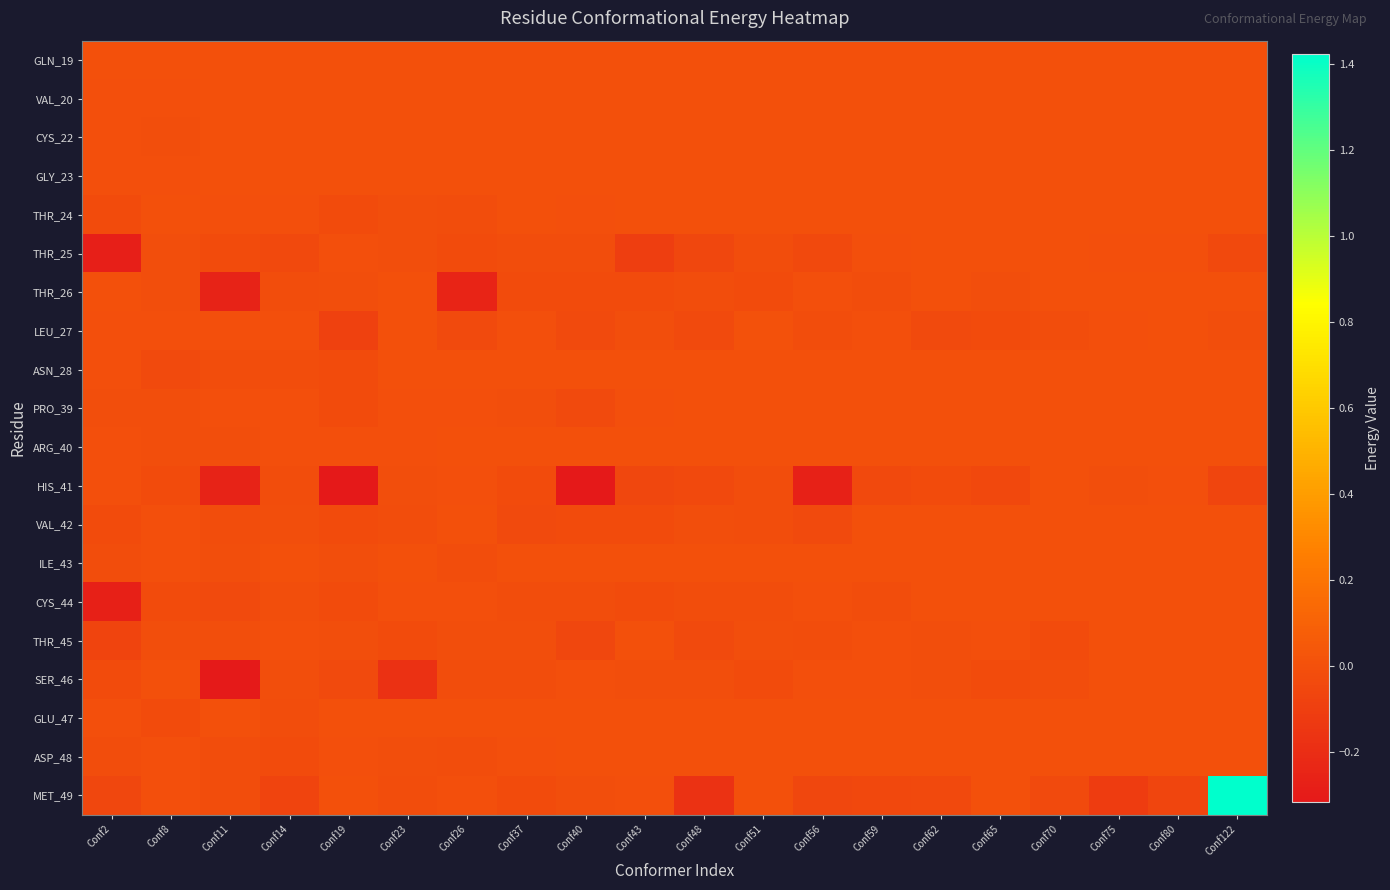

How many data points does each series have?

20